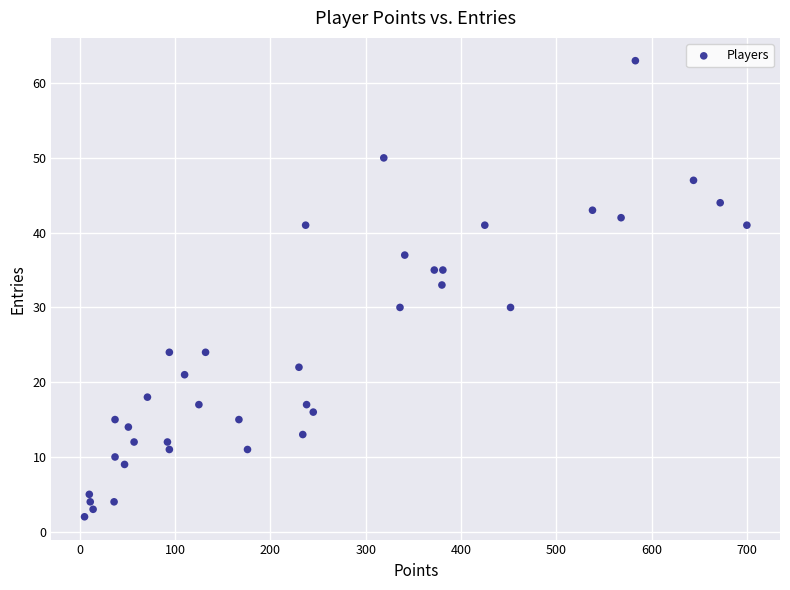

What Y value in the scatter plot is closest to 32?

33